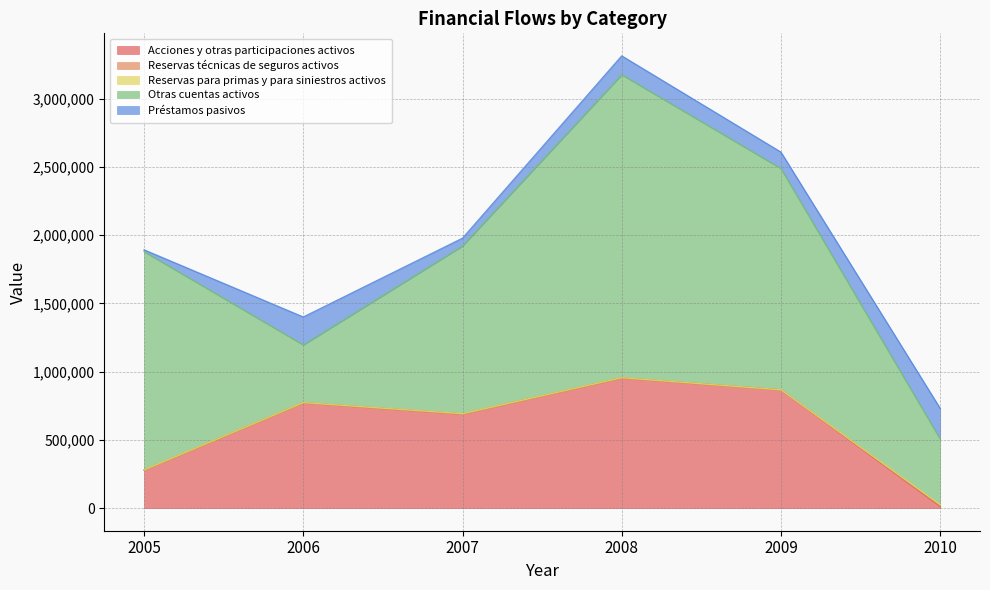

Which series has the widest spread of values?

Otras cuentas activos